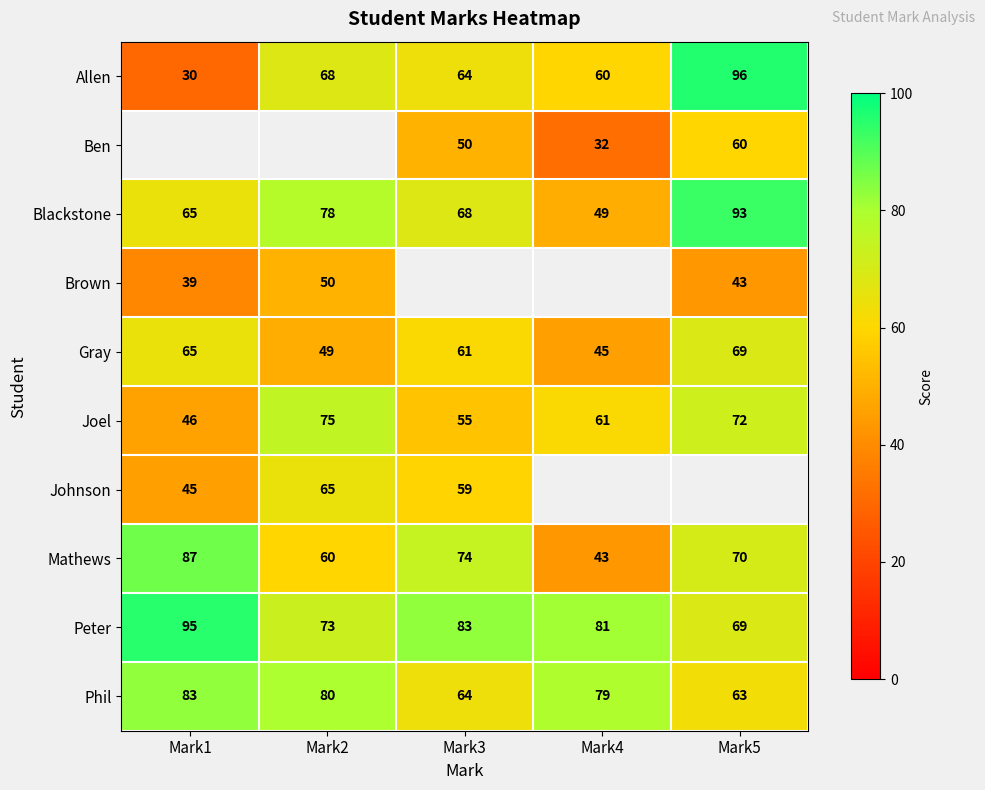

The value of Johnson at Mark2 is 42. True or false?

False